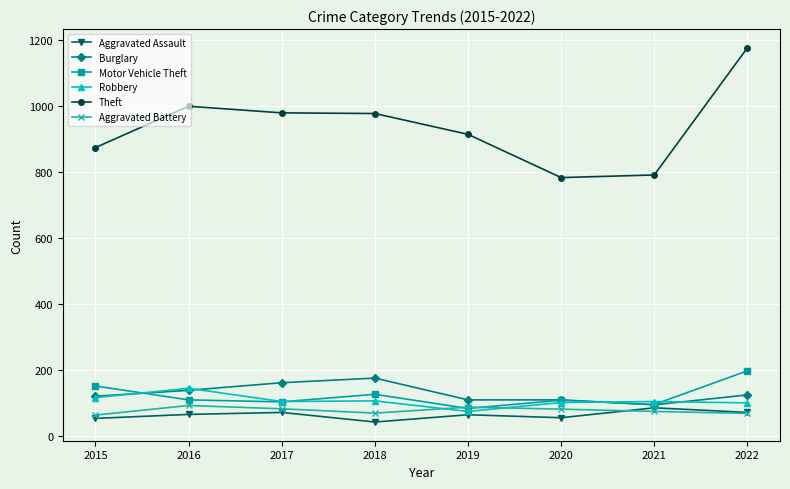

True or false: Theft and Aggravated Assault cross at least once.

False